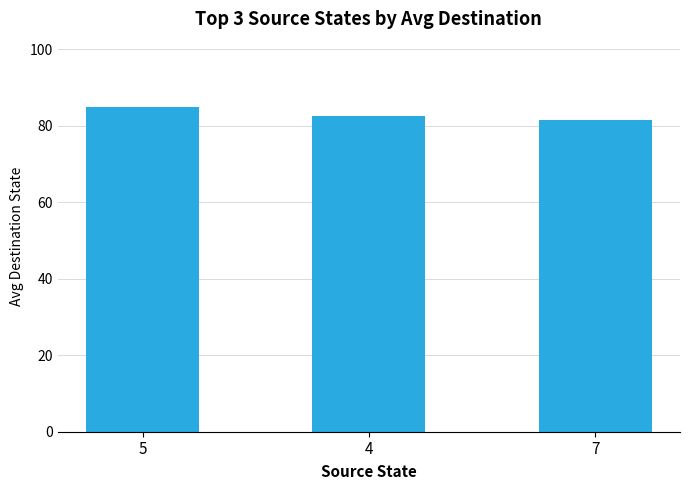

What is the difference between the values at 5 and 4?

2.5